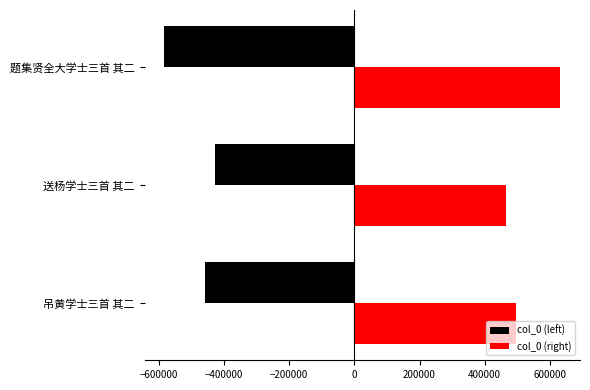

What is the difference between the highest and lowest values at 题集贤全大学士三首 其二?

1214818.0